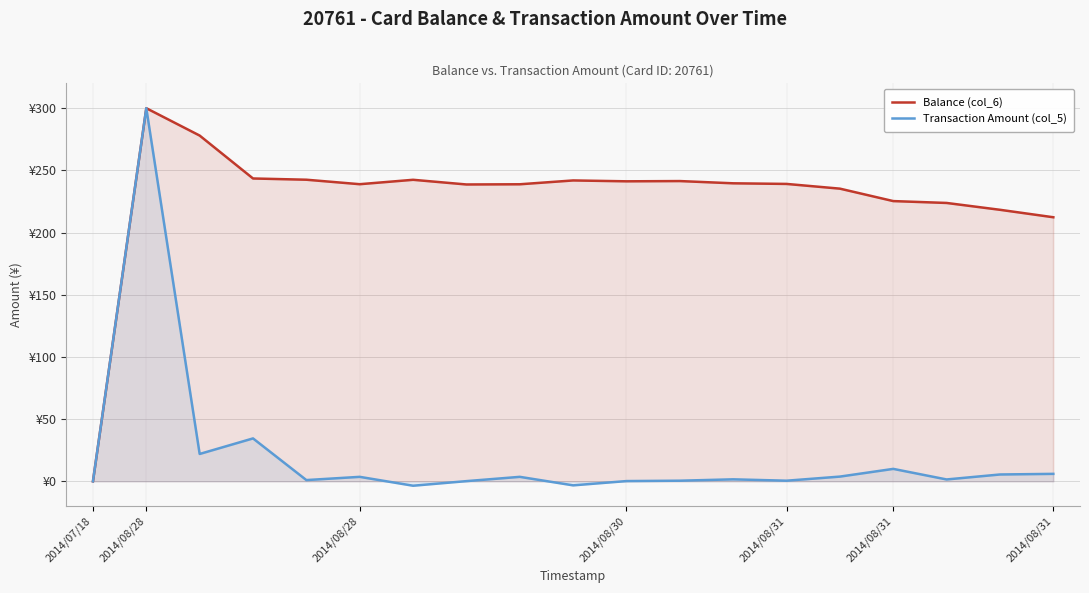

What are all the series names shown in the legend?

Balance (col_6), Transaction Amount (col_5)